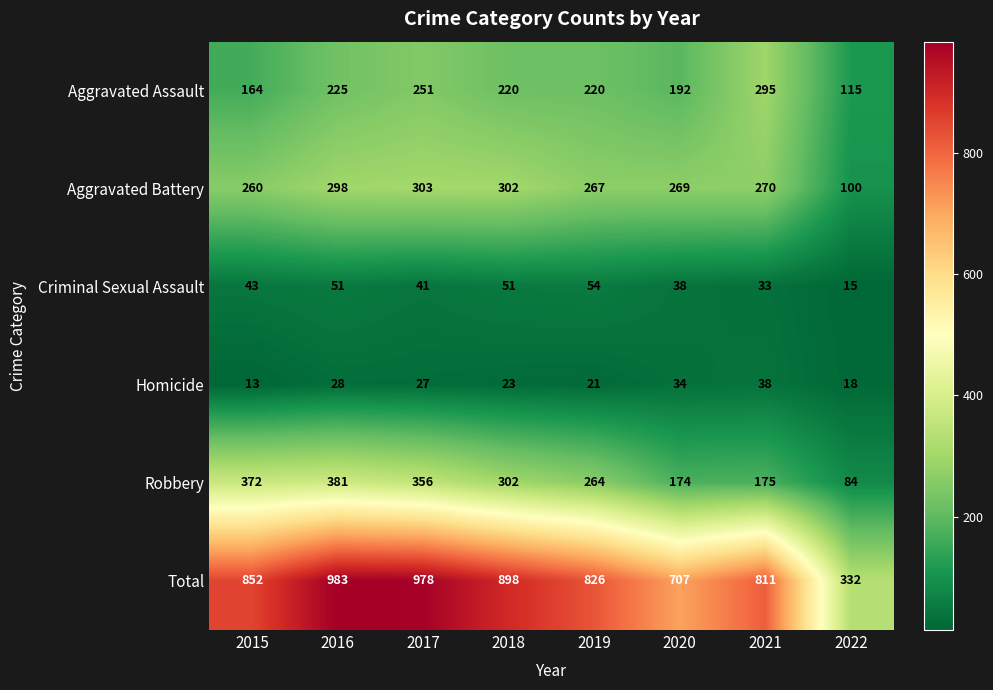

What is the greatest value displayed?

983